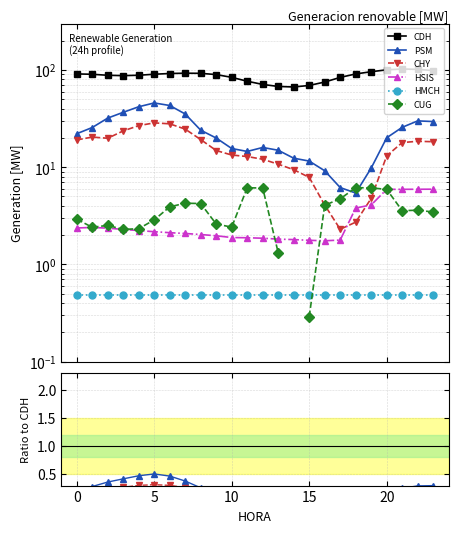

True or false: PSM and CDH intersect in this chart.

False